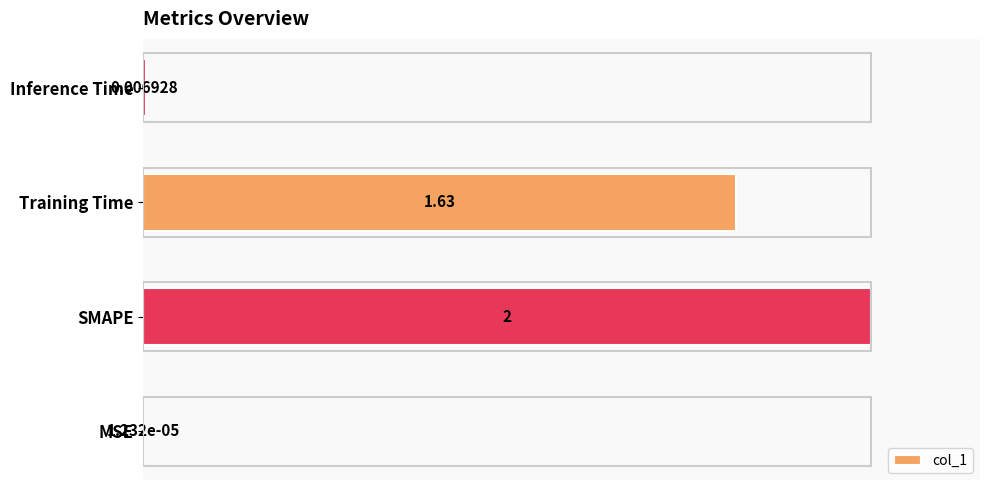

What is the average value?

45.5